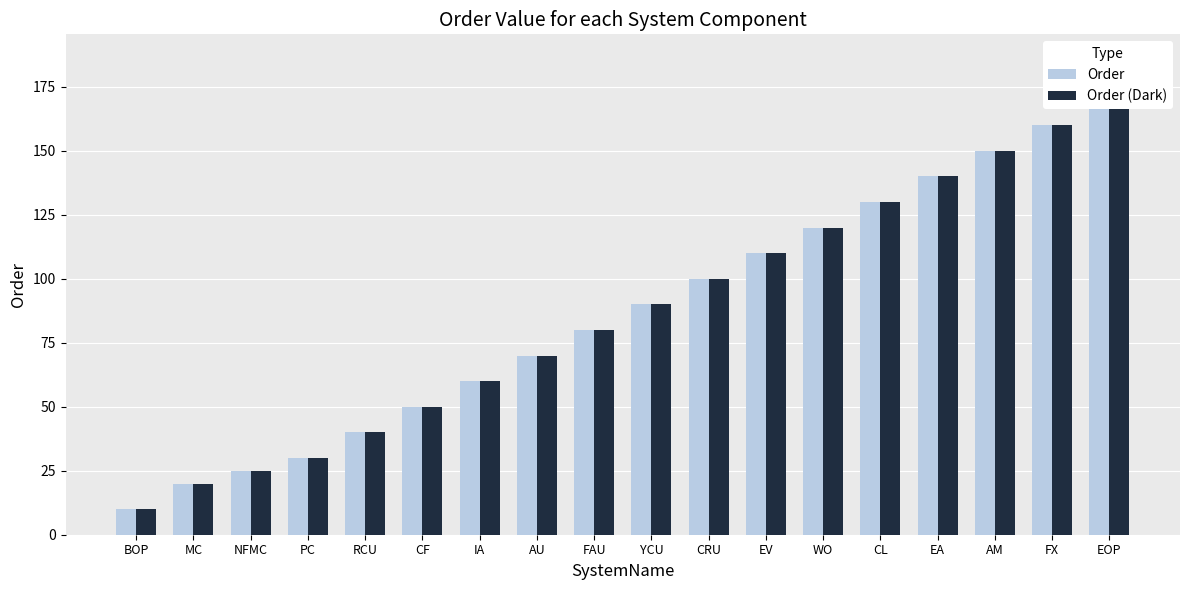

Between WO and PC, which is larger?

WO